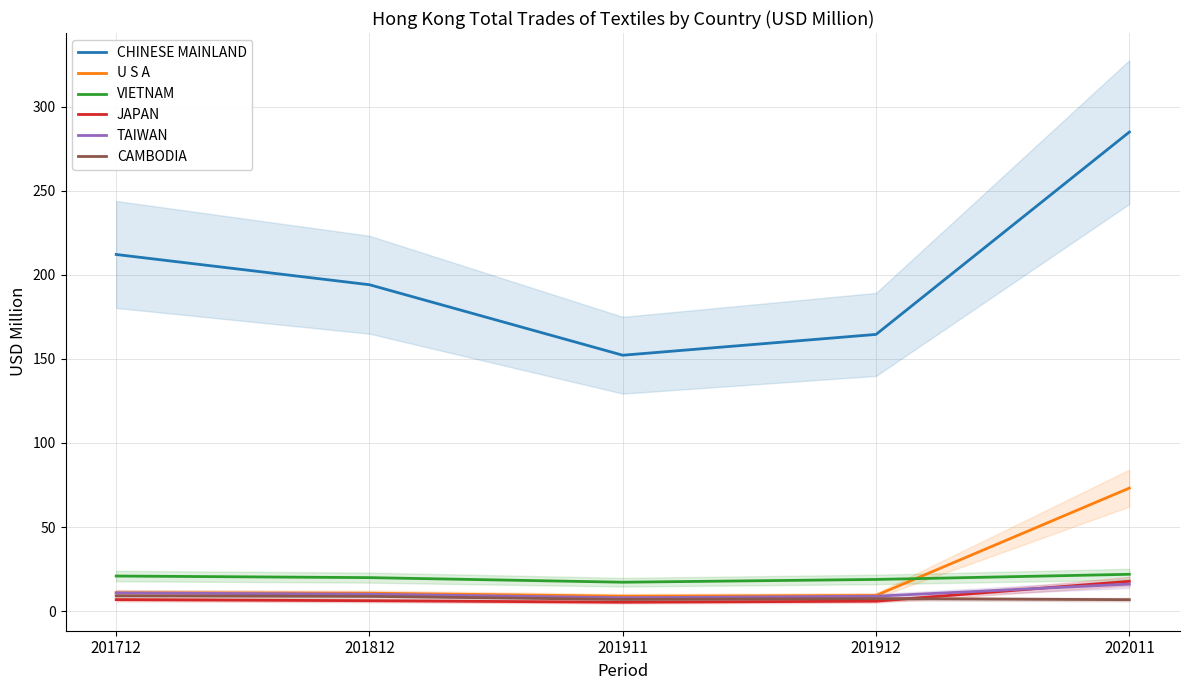

True or false: U S A has more than 2 interior local peaks.

False